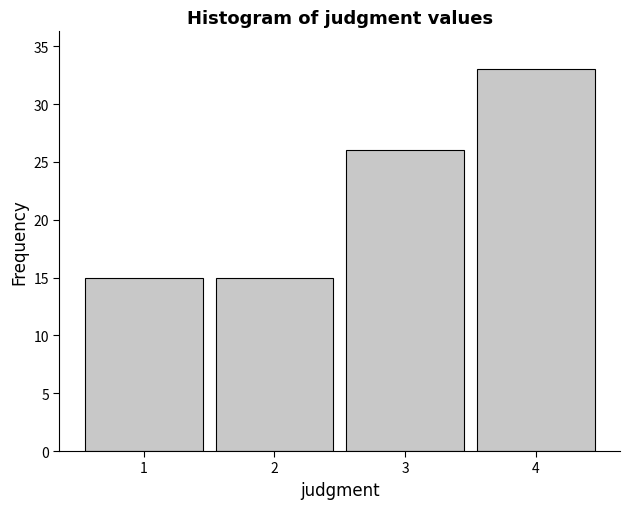

What is the height of the bar covering 1.5 to 2.5 on the x-axis? The values are not printed on the chart, so give them approximately, as read against the axis.

15